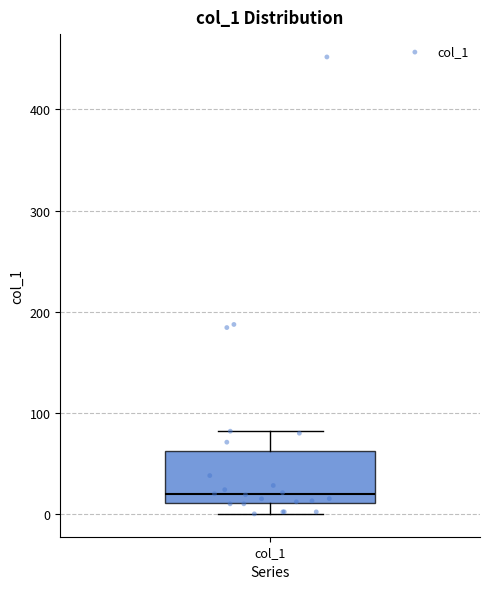

Transcribe this box plot: give where the median line is, the range the box spans, and where the two whiskers end, as read against the y-axis. The values are not printed on the chart, so give them approximately, as read against the axis.

median 20, box 10 to 60, whiskers 0 to 80